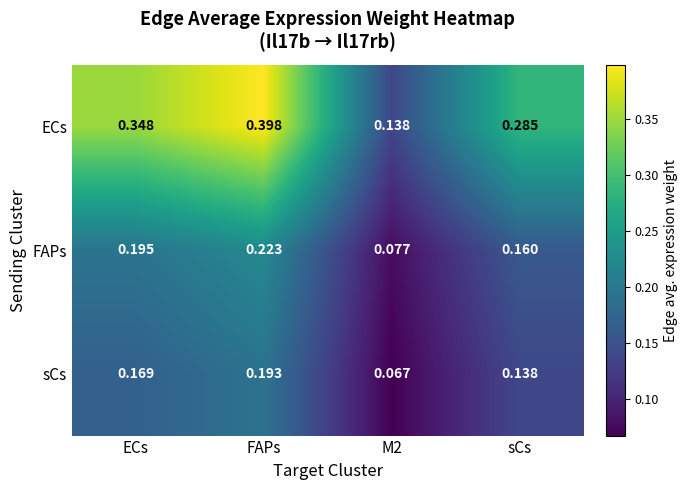

Which series has the largest total across all categories?

ECs